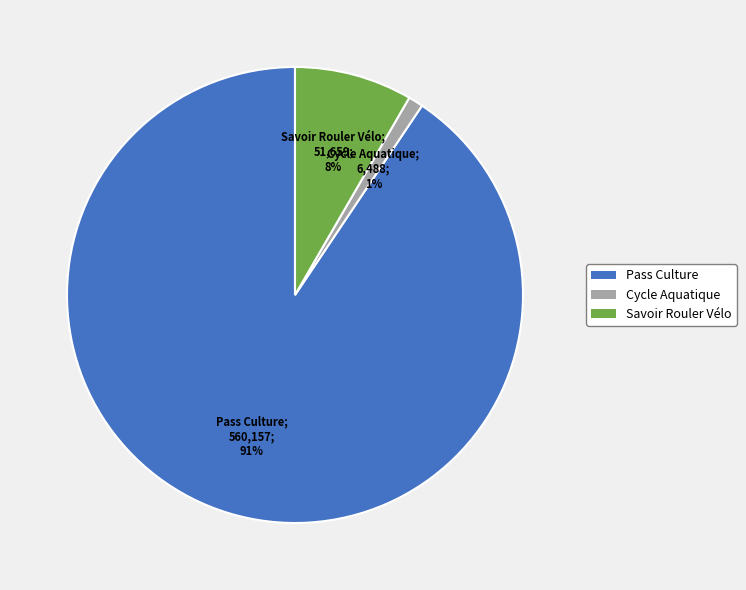

What percentage is the Pass Culture slice, to the nearest percent?

91%